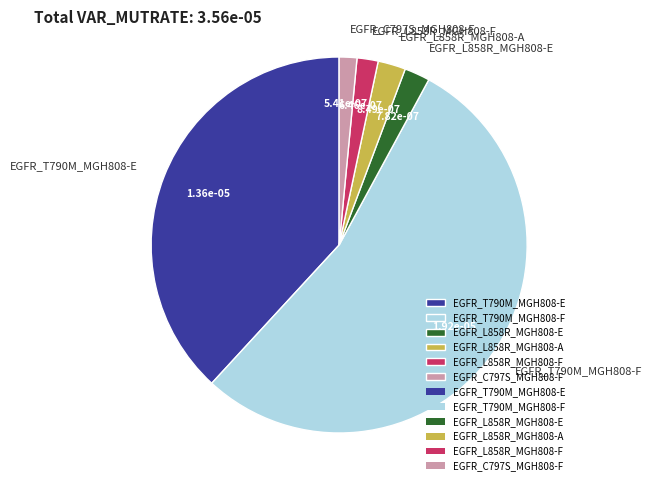

What is the largest slice in the pie chart?

EGFR_T790M_MGH808-F